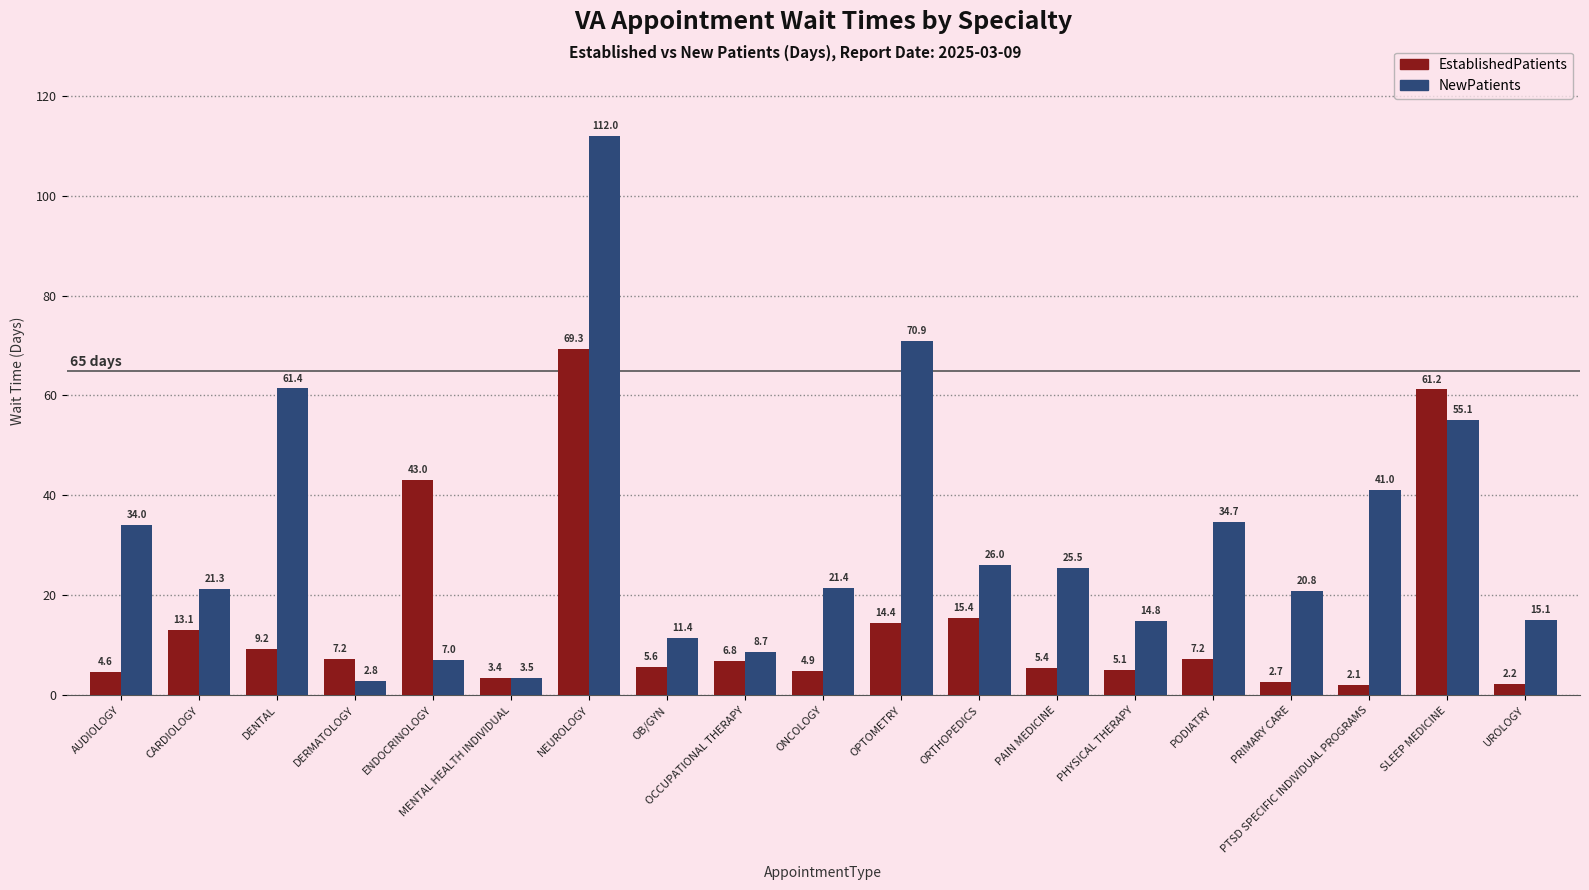

Reading left to right, transcribe all the data shown in this chart.

EstablishedPatients: 4.6	13.1	9.2	7.2	43.0	3.4	69.3	5.6	6.8	4.9	14.4	15.4	5.4	5.1	7.2	2.7	2.1	61.2	2.2
NewPatients: 34.0	21.3	61.4	2.8	7.0	3.5	112.0	11.4	8.7	21.4	70.9	26.0	25.5	14.8	34.7	20.8	41.0	55.1	15.1